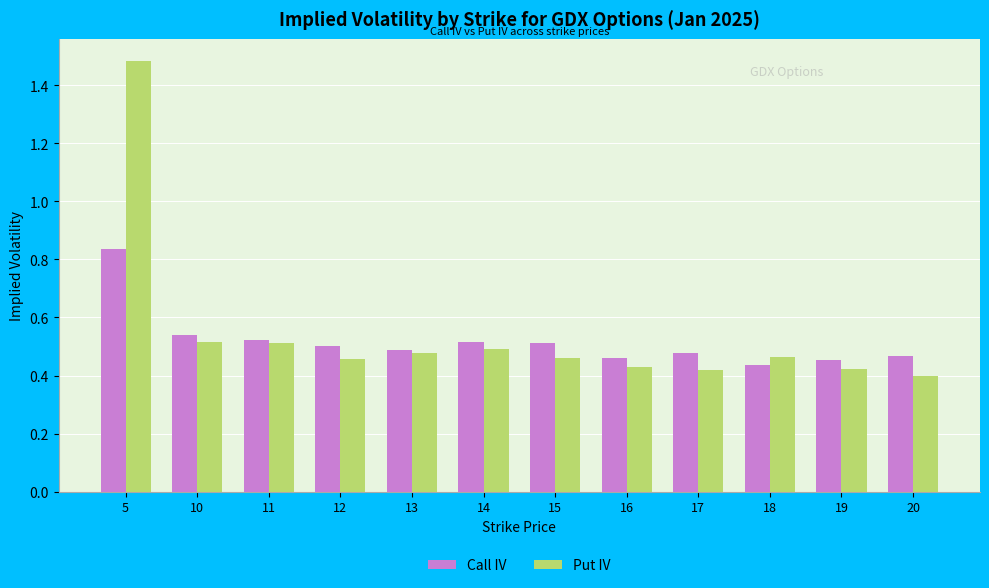

Which series has the largest range (max minus min)?

Put IV